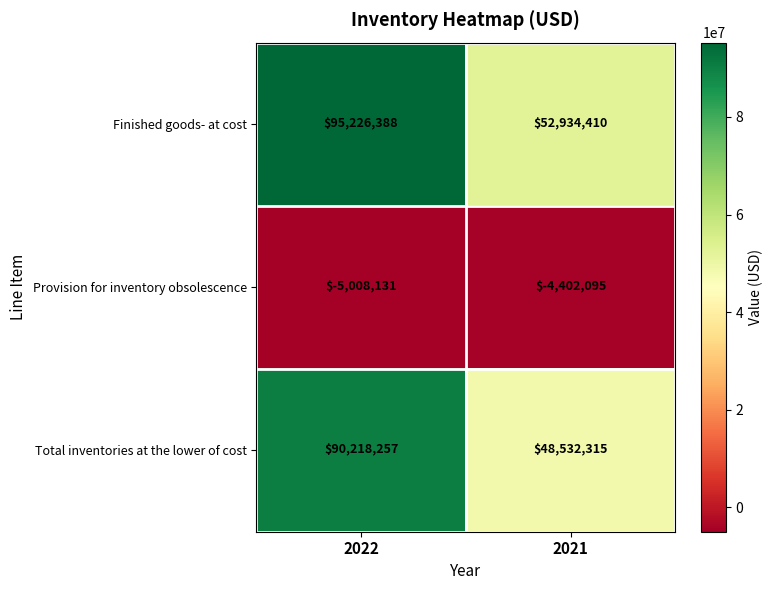

What is the sum of the Finished goods- at cost values at 2022 and 2021?

148160798